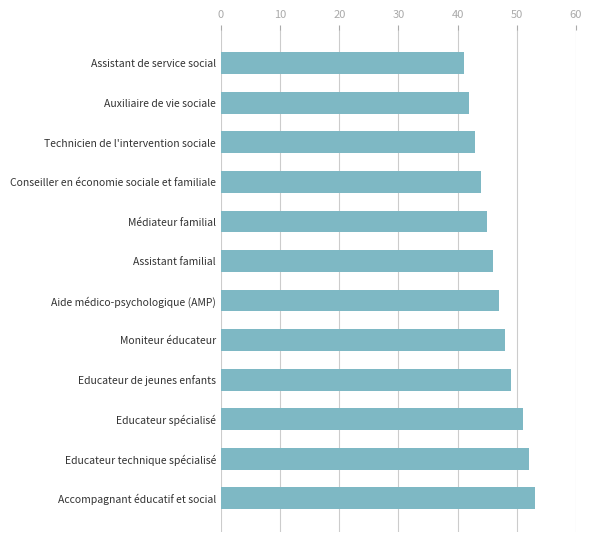

What is the smallest value displayed?

41